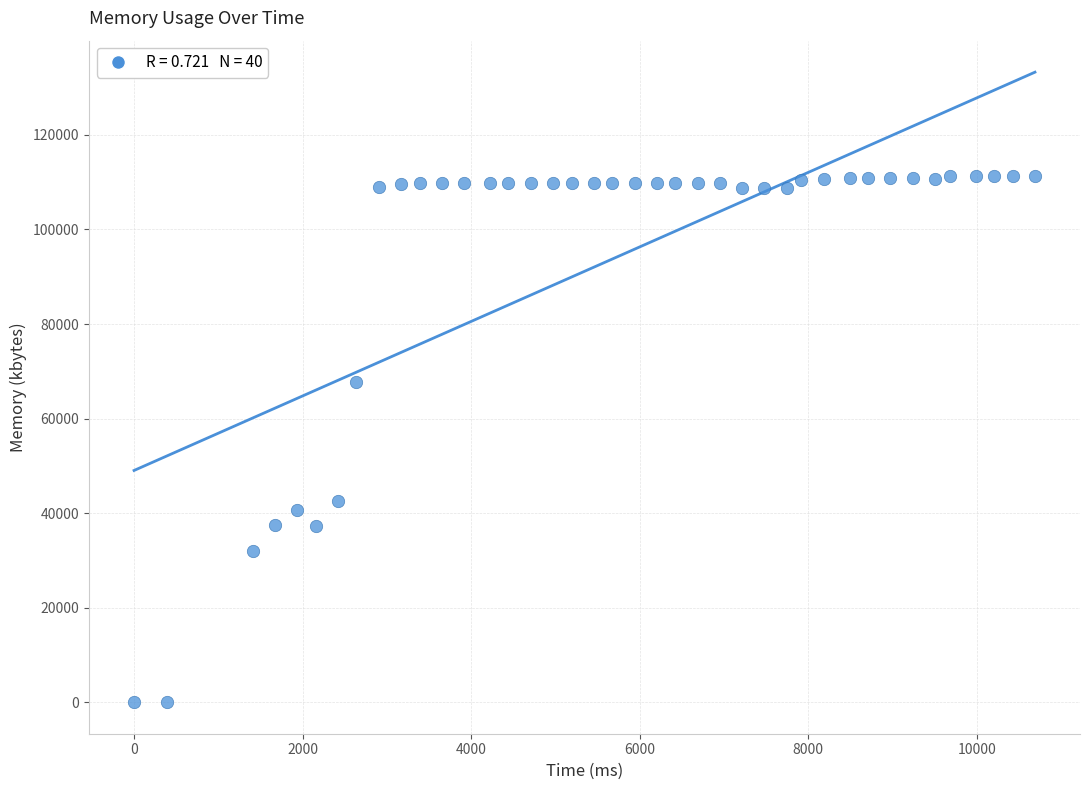

What is the range of Y values (max minus min)?

111308